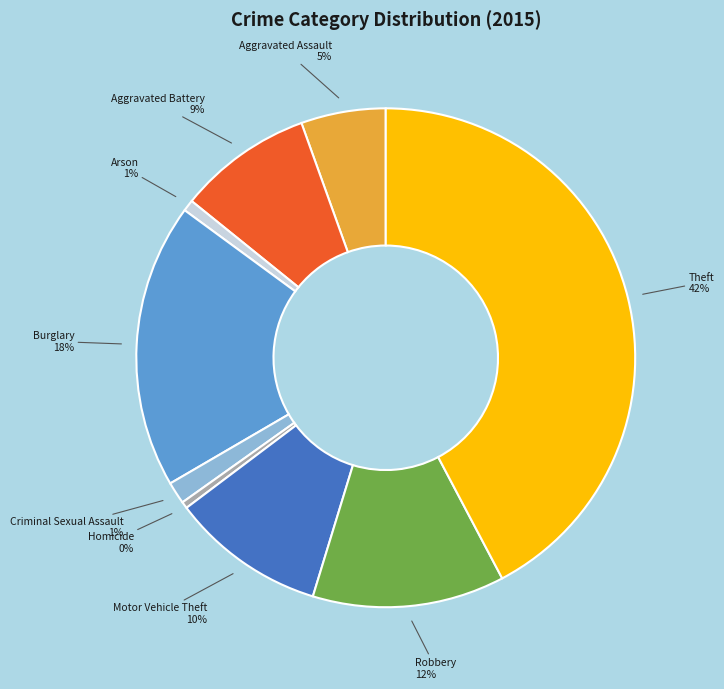

Count the number of slices in the pie.

9